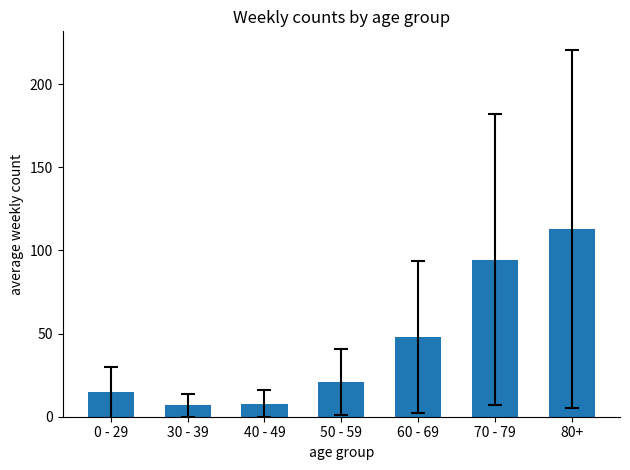

Which label corresponds to the largest value in the chart?

80+